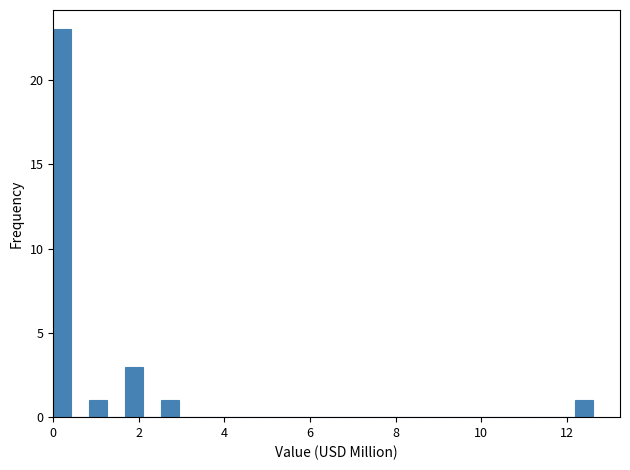

Around what value on the x-axis is the tallest bar? Give the approximate position of its centre, as read against the axis.

0.2